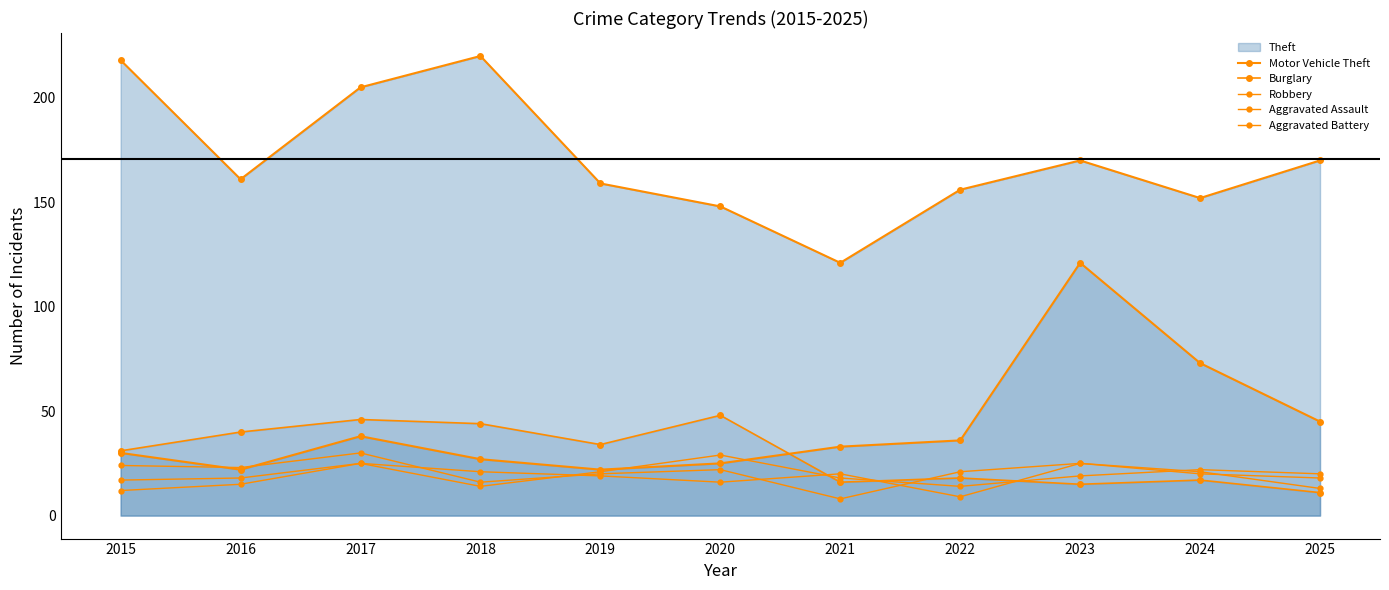

The value of Burglary at 2019 is 20. True or false?

False